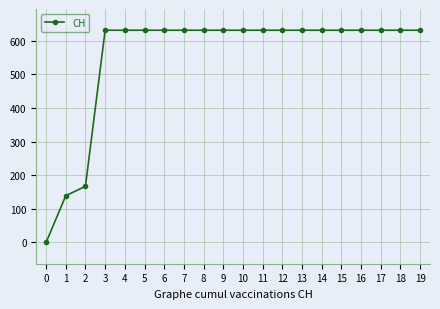

Reading left to right, transcribe all the data shown in this chart.

0	139	167	631	631	631	631	631	631	631	631	631	631	631	631	631	631	631	631	631